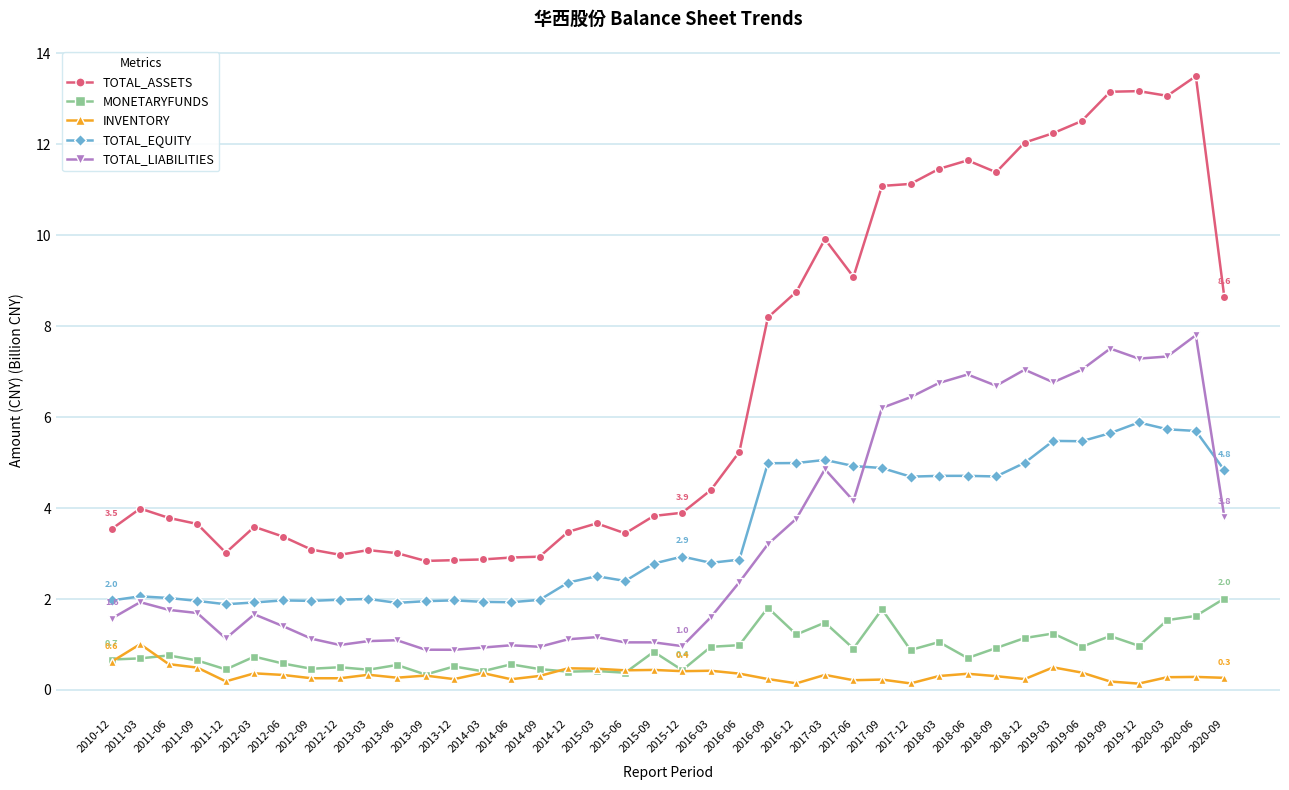

What is the total value across all series at 2013-03?

6.9